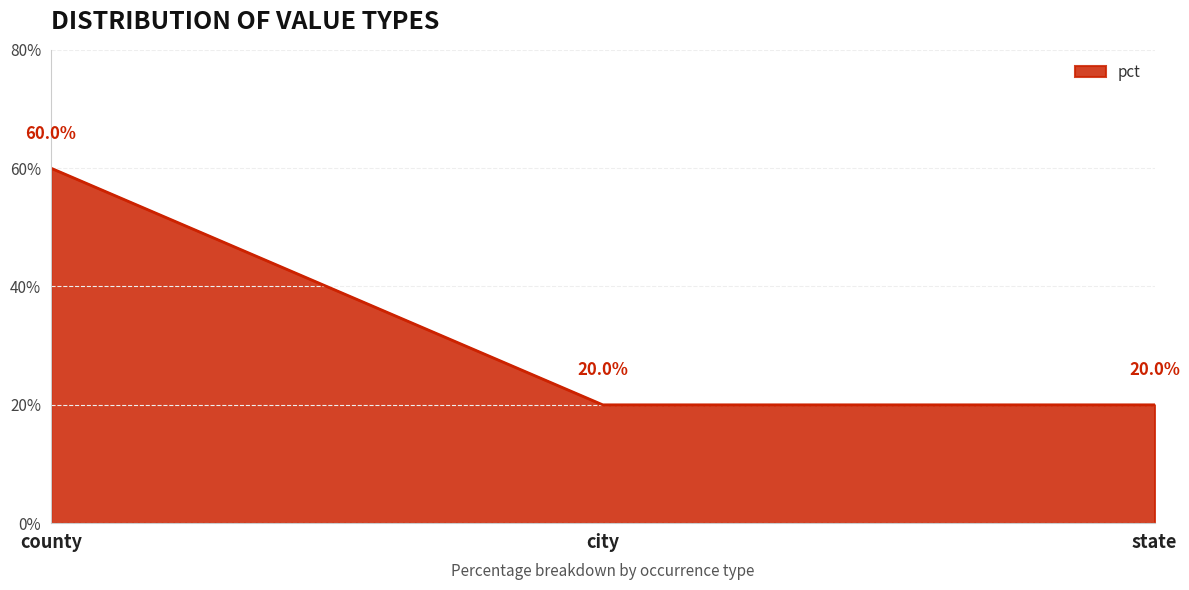

List the labels in order of value, largest first.

county, city, state